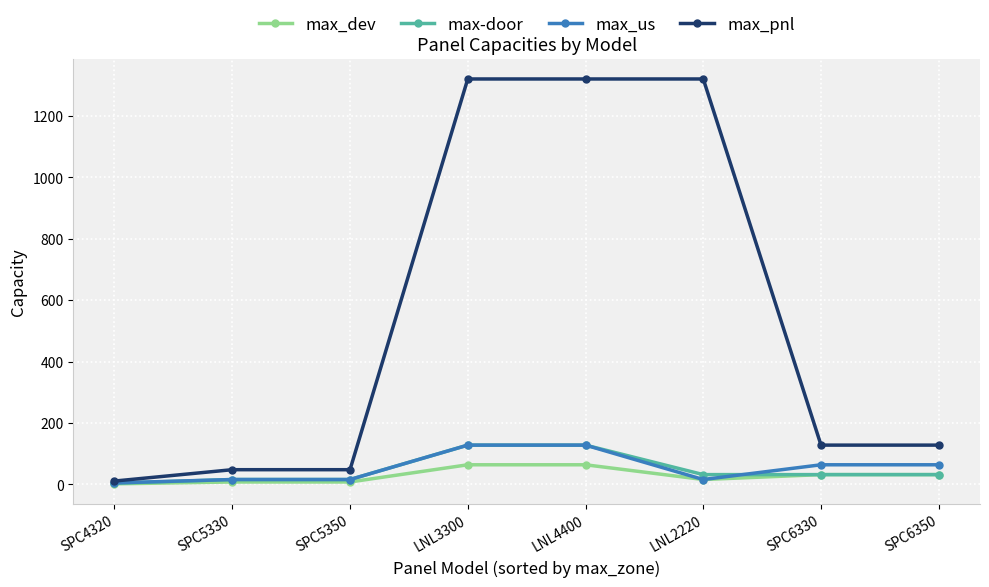

What position from the left is SPC5350?

3